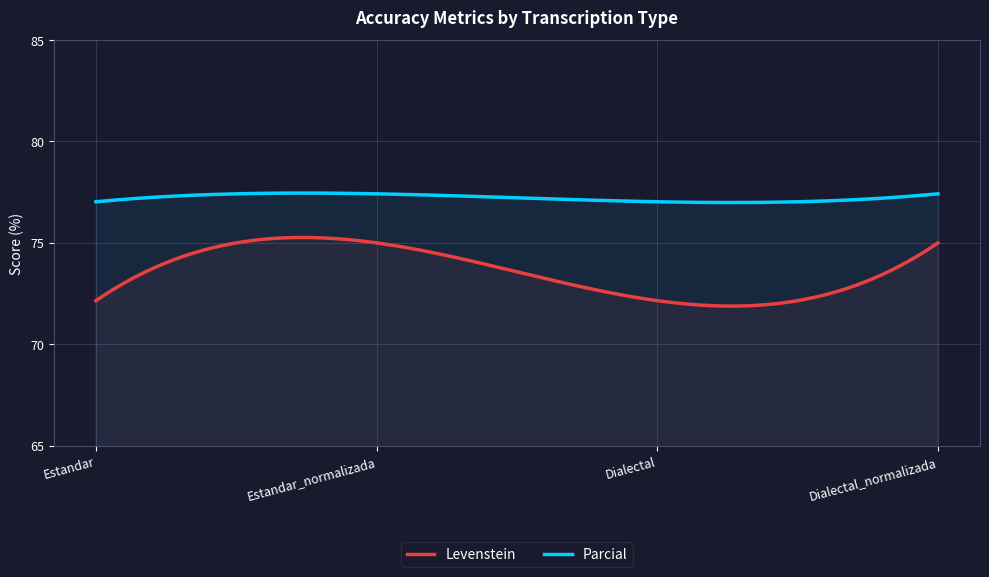

Where is Parcial nearest to the value 77?

Estandar